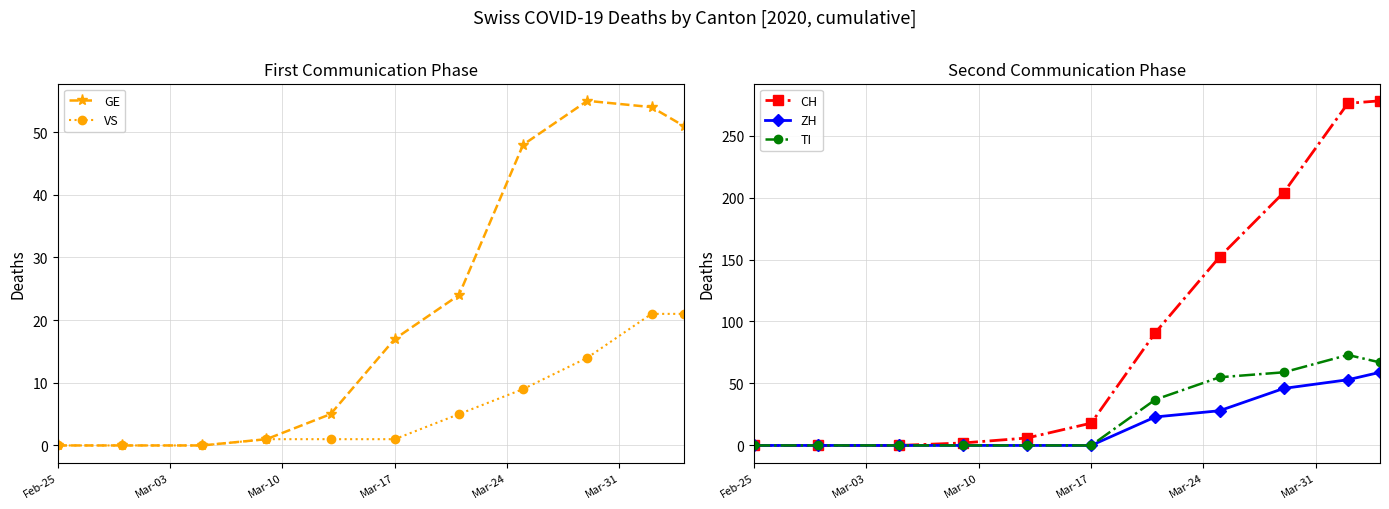

What is the highest value of the CH series?

278